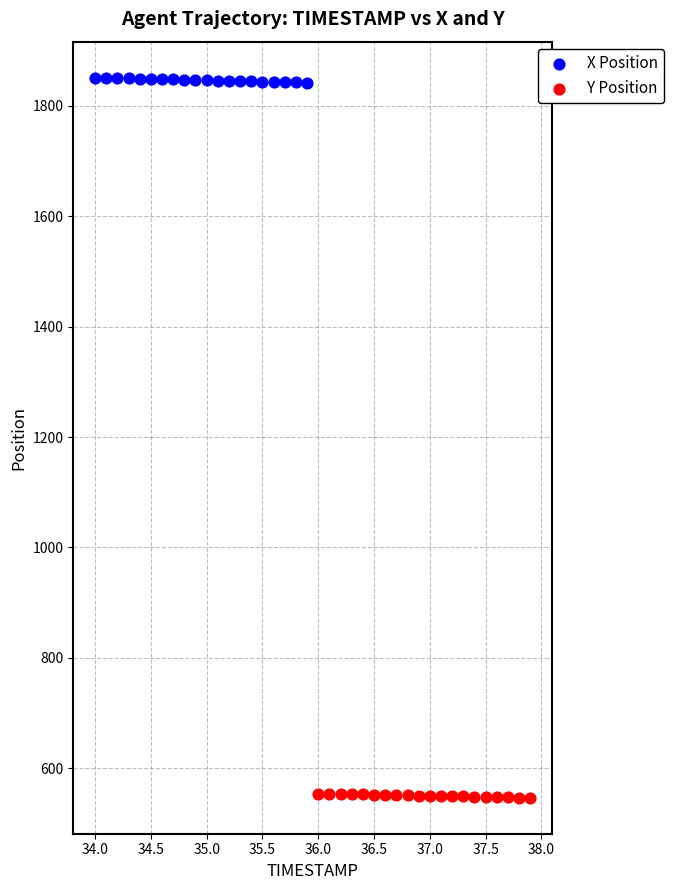

Which series reaches the minimum Y coordinate?

Y Position